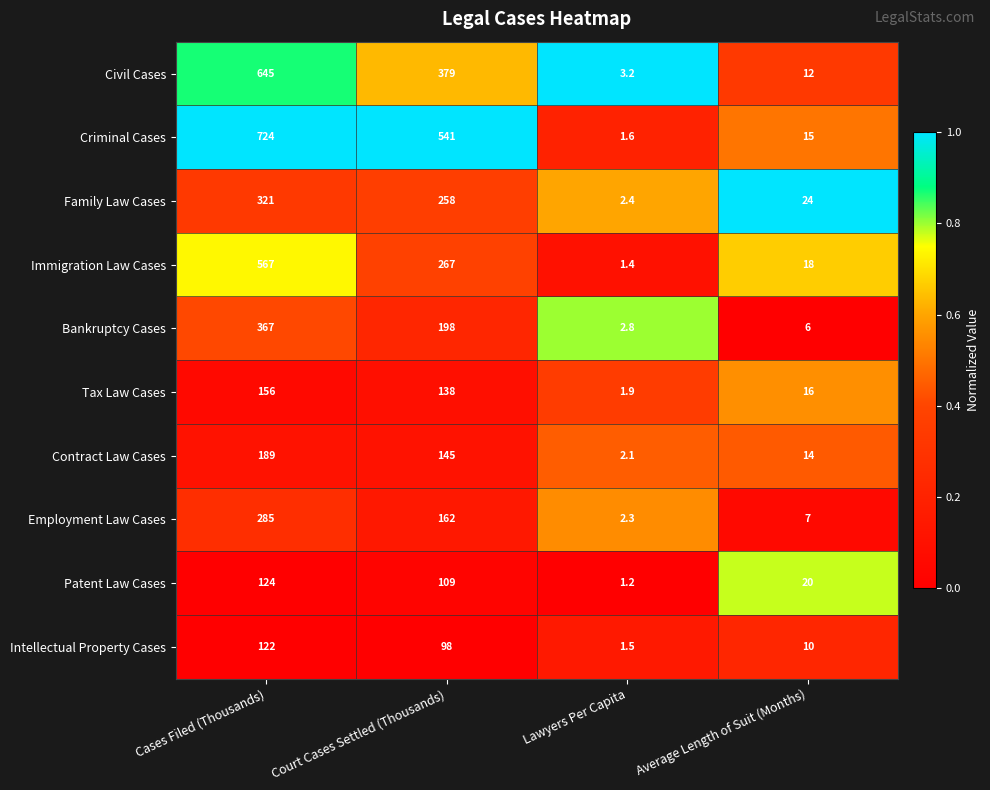

Which label corresponds to the smallest value in the chart?

Lawyers Per Capita